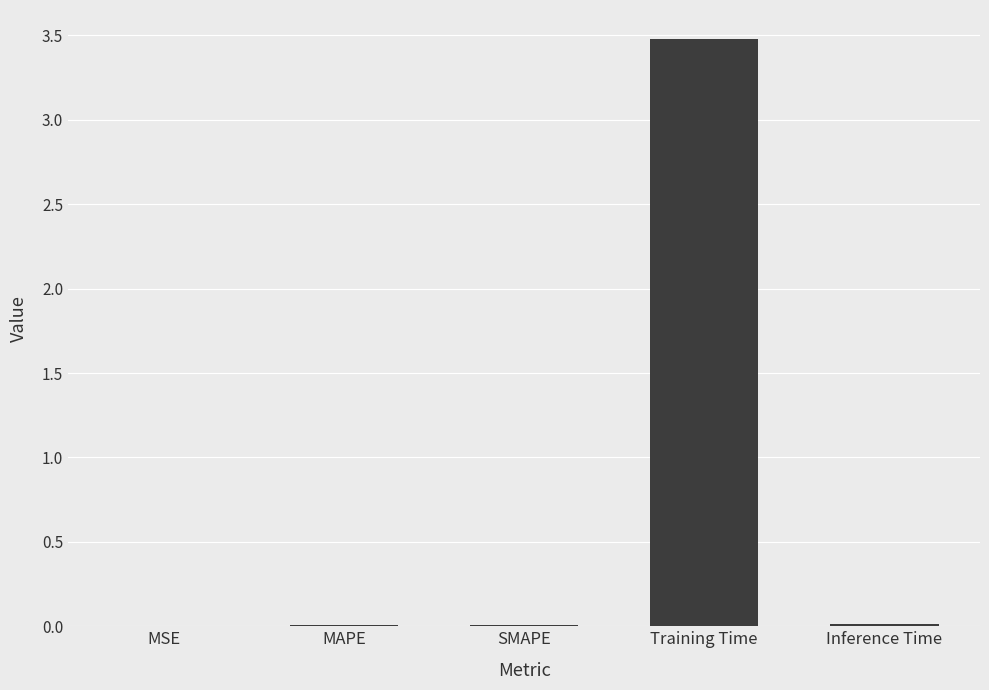

True or false: the data shows 0.0 at MAPE.

True